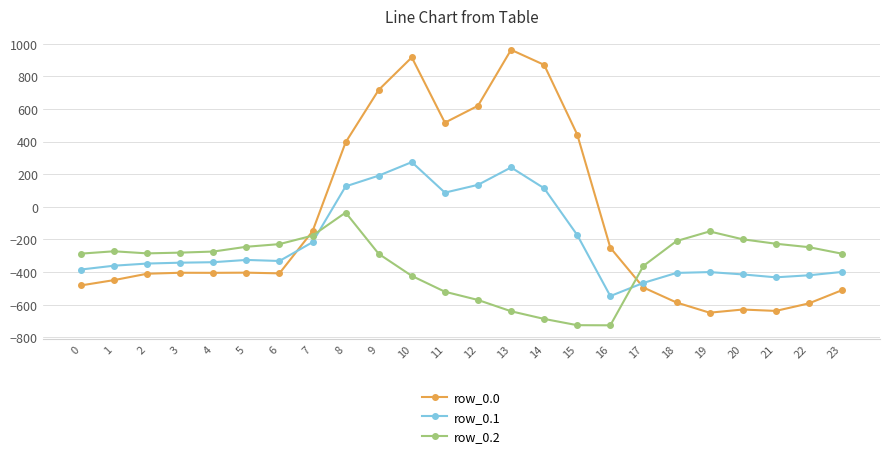

What is the total value across all series at 20?

-1243.5